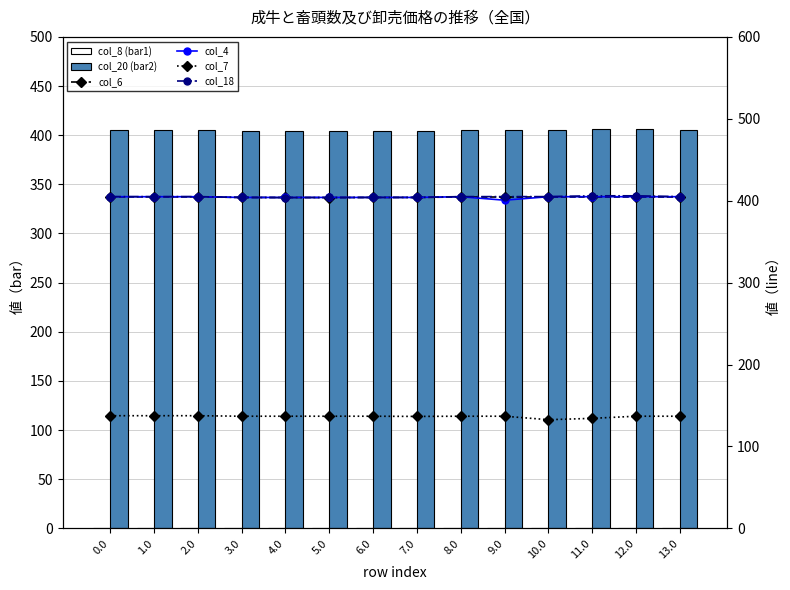

Reading left to right, list all the values displayed in this chart.

col_8 (bar1): 0.0	0.0	0.0	0.0	0.0	0.0	0.0	0.0	0.0	0.0	0.0	0.0	0.0	0.0
col_20 (bar2): 405.0	405.0	405.0	404.0	404.0	404.0	404.0	404.0	405.0	405.0	405.0	406.0	406.0	405.0
col_6: 404.7	404.7	404.7	404.0	404.0	403.7	404.0	404.0	404.5	404.5	404.5	404.5	404.5	404.5
col_4: 404.9	404.9	404.9	404.0	404.0	404.0	404.0	404.0	404.9	400.6	404.9	404.9	404.9	404.9
col_7: 137.5	137.5	137.5	136.9	136.9	136.9	136.9	136.7	136.9	136.9	132.7	134.3	136.9	136.9
col_18: 405.0	405.0	405.0	404.0	403.7	404.0	404.0	404.0	405.0	405.0	405.0	406.0	406.0	405.0